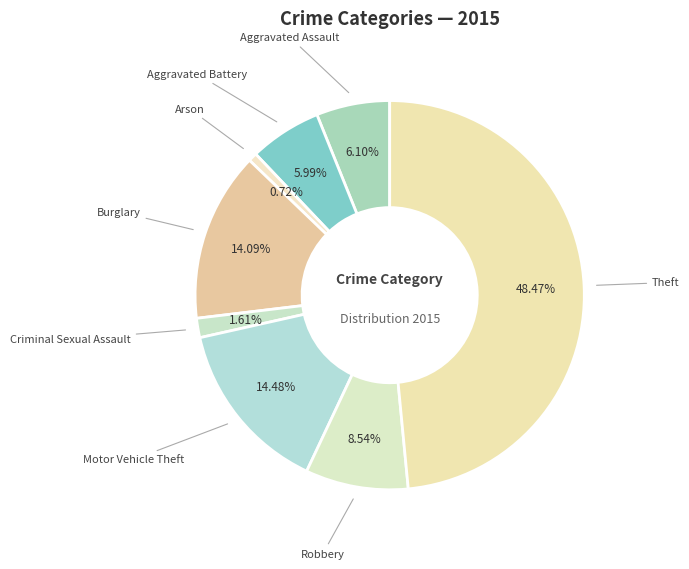

Combined, do Criminal Sexual Assault and Arson account for over 50%?

No